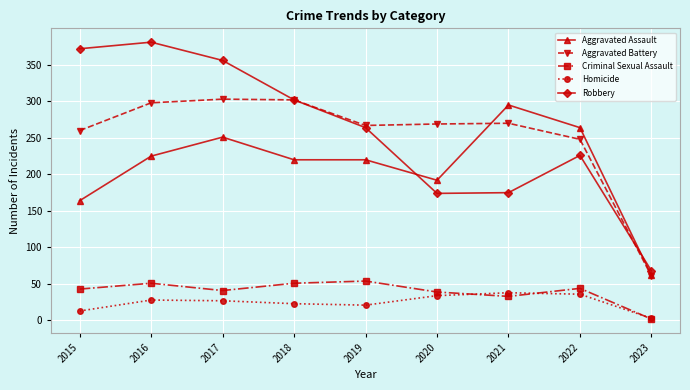

In Aggravated Battery, how many points are lower than both neighbors (excluding endpoints)?

1